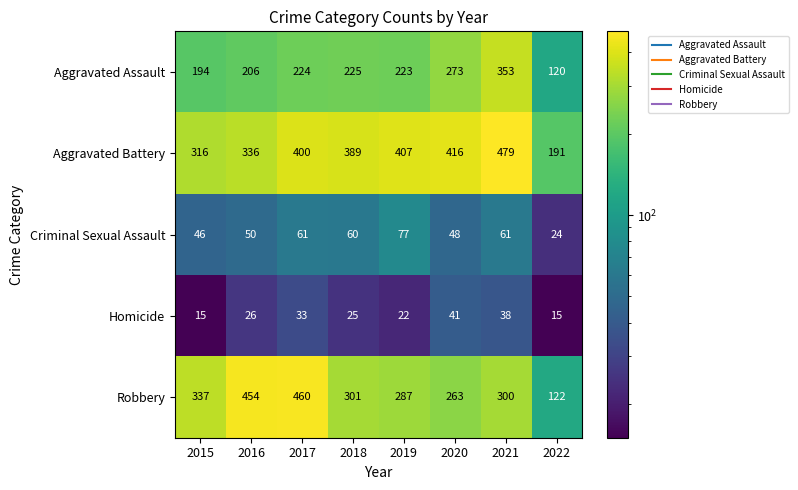

The Homicide series shows 8 at 2022. True or false?

False